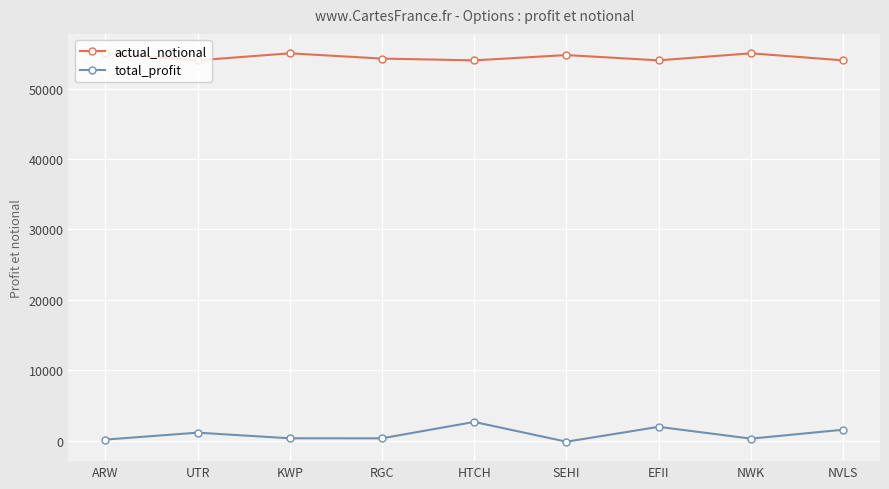

What is the smallest value displayed?

-167.9